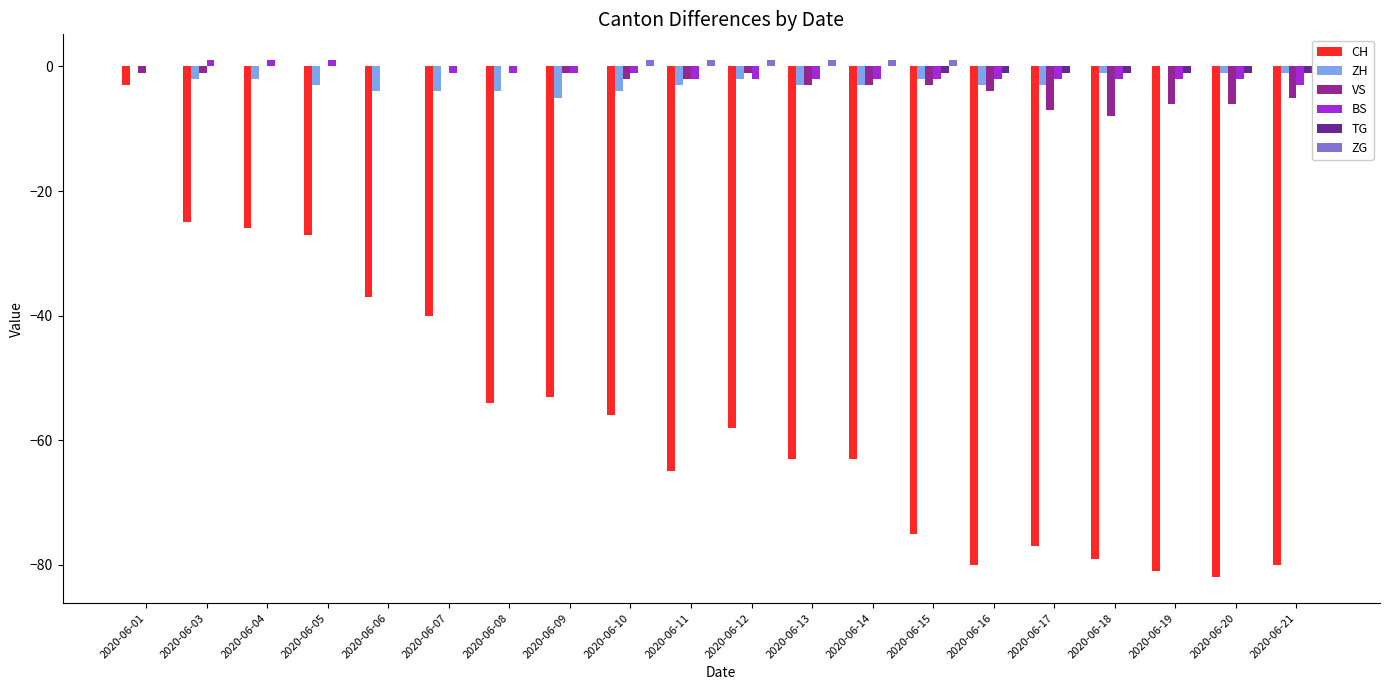

What is the total value across all series at 2020-06-10?

-62